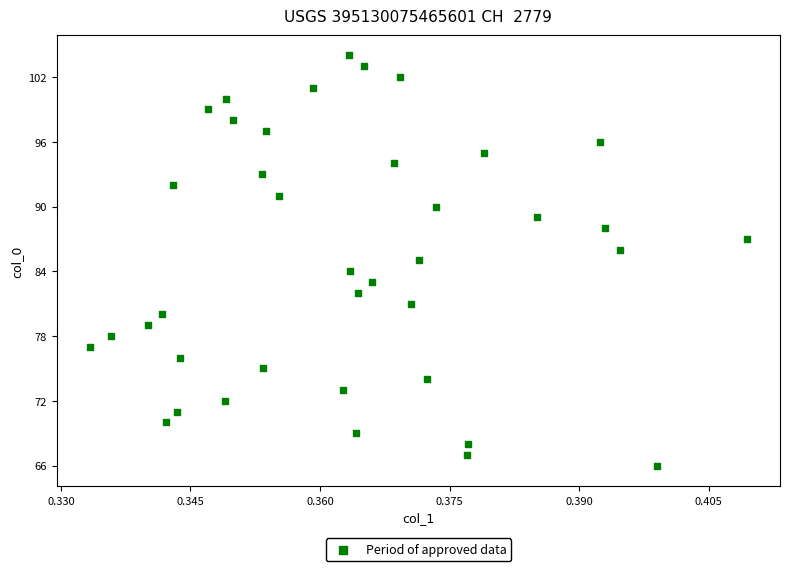

What is the range of Y values (max minus min)?

38